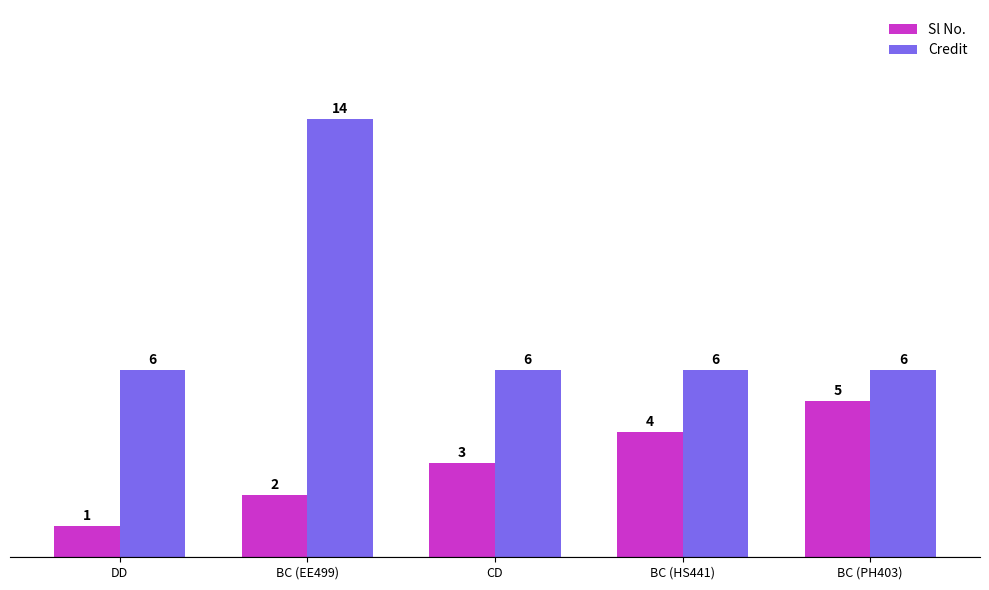

True or false: Sl No. has a value of 5 at CD.

False